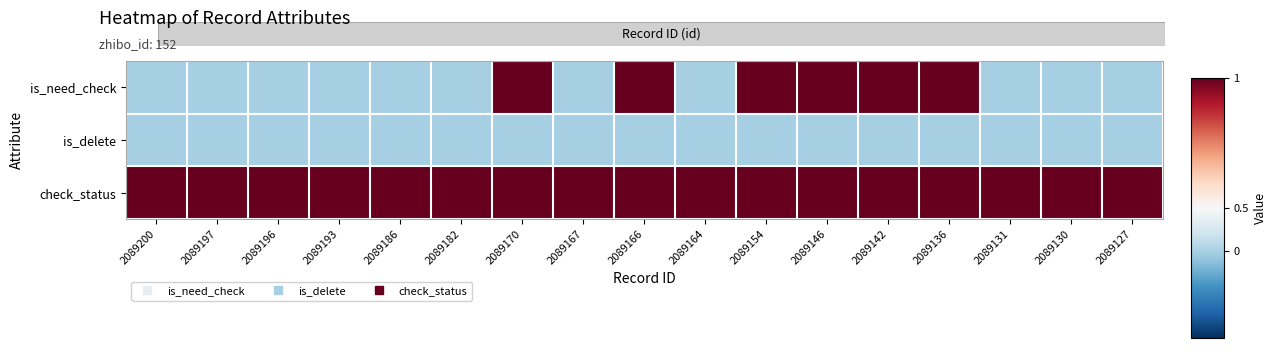

Rank the series by their average value, from lowest to highest.

is_delete, is_need_check, check_status